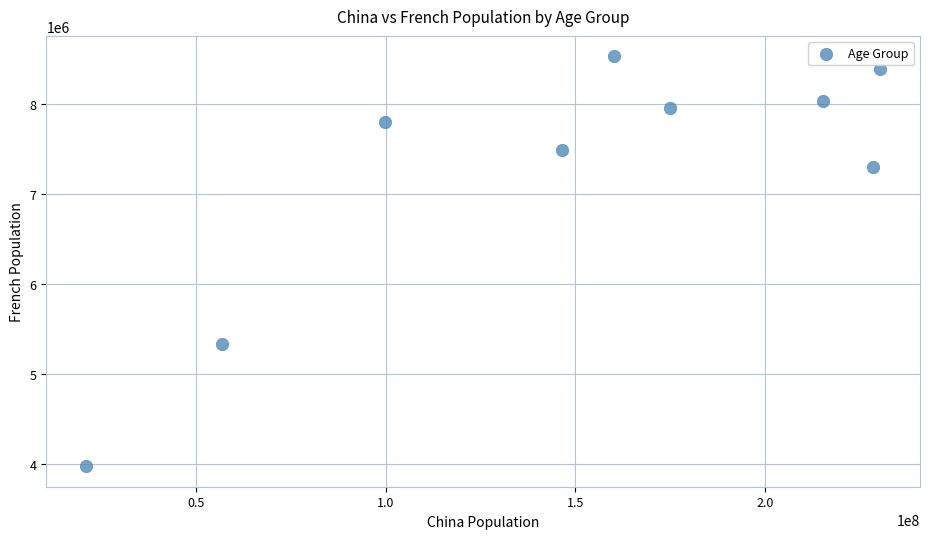

What Y value in the scatter plot is closest to 6250963?

5331800